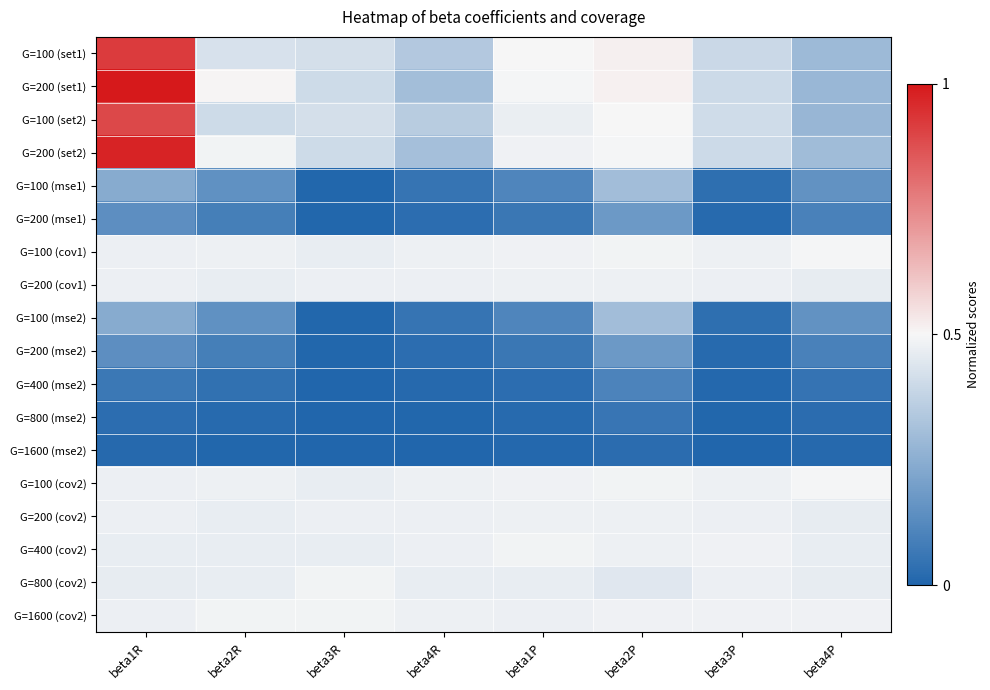

Reading right to left, extract all data points from this chart.

G=100 (set1): beta4P=0.3	beta3P=0.4	beta2P=0.5	beta1P=0.5	beta4R=0.3	beta3R=0.4	beta2R=0.4	beta1R=0.9
G=200 (set1): beta4P=0.3	beta3P=0.4	beta2P=0.5	beta1P=0.5	beta4R=0.3	beta3R=0.4	beta2R=0.5	beta1R=1.0
G=100 (set2): beta4P=0.3	beta3P=0.4	beta2P=0.5	beta1P=0.5	beta4R=0.4	beta3R=0.4	beta2R=0.4	beta1R=0.9
G=200 (set2): beta4P=0.3	beta3P=0.4	beta2P=0.5	beta1P=0.5	beta4R=0.3	beta3R=0.4	beta2R=0.5	beta1R=1.0
G=100 (mse1): beta4P=0.2	beta3P=0.0	beta2P=0.3	beta1P=0.1	beta4R=0.1	beta3R=0.0	beta2R=0.2	beta1R=0.2
G=200 (mse1): beta4P=0.1	beta3P=0.0	beta2P=0.2	beta1P=0.1	beta4R=0.0	beta3R=0.0	beta2R=0.1	beta1R=0.1
G=100 (cov1): beta4P=0.5	beta3P=0.5	beta2P=0.5	beta1P=0.5	beta4R=0.5	beta3R=0.5	beta2R=0.5	beta1R=0.5
G=200 (cov1): beta4P=0.5	beta3P=0.5	beta2P=0.5	beta1P=0.5	beta4R=0.5	beta3R=0.5	beta2R=0.5	beta1R=0.5
G=100 (mse2): beta4P=0.2	beta3P=0.0	beta2P=0.3	beta1P=0.1	beta4R=0.1	beta3R=0.0	beta2R=0.2	beta1R=0.2
G=200 (mse2): beta4P=0.1	beta3P=0.0	beta2P=0.2	beta1P=0.1	beta4R=0.0	beta3R=0.0	beta2R=0.1	beta1R=0.1
G=400 (mse2): beta4P=0.0	beta3P=0.0	beta2P=0.1	beta1P=0.0	beta4R=0.0	beta3R=0.0	beta2R=0.0	beta1R=0.1
G=800 (mse2): beta4P=0.0	beta3P=0.0	beta2P=0.1	beta1P=0.0	beta4R=0.0	beta3R=0.0	beta2R=0.0	beta1R=0.0
G=1600 (mse2): beta4P=0.0	beta3P=0.0	beta2P=0.0	beta1P=0.0	beta4R=0.0	beta3R=0.0	beta2R=0.0	beta1R=0.0
G=100 (cov2): beta4P=0.5	beta3P=0.5	beta2P=0.5	beta1P=0.5	beta4R=0.5	beta3R=0.5	beta2R=0.5	beta1R=0.5
G=200 (cov2): beta4P=0.5	beta3P=0.5	beta2P=0.5	beta1P=0.5	beta4R=0.5	beta3R=0.5	beta2R=0.5	beta1R=0.5
G=400 (cov2): beta4P=0.5	beta3P=0.5	beta2P=0.5	beta1P=0.5	beta4R=0.5	beta3R=0.5	beta2R=0.5	beta1R=0.5
G=800 (cov2): beta4P=0.5	beta3P=0.5	beta2P=0.4	beta1P=0.5	beta4R=0.5	beta3R=0.5	beta2R=0.5	beta1R=0.5
G=1600 (cov2): beta4P=0.5	beta3P=0.5	beta2P=0.5	beta1P=0.5	beta4R=0.5	beta3R=0.5	beta2R=0.5	beta1R=0.5